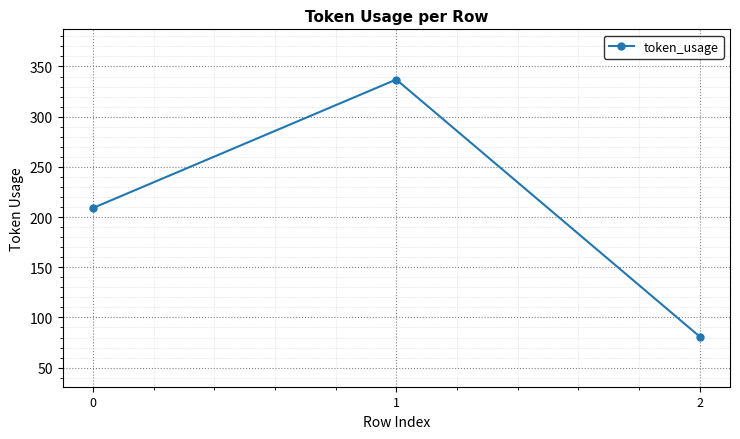

What is the value of the 1st point from the left?

209